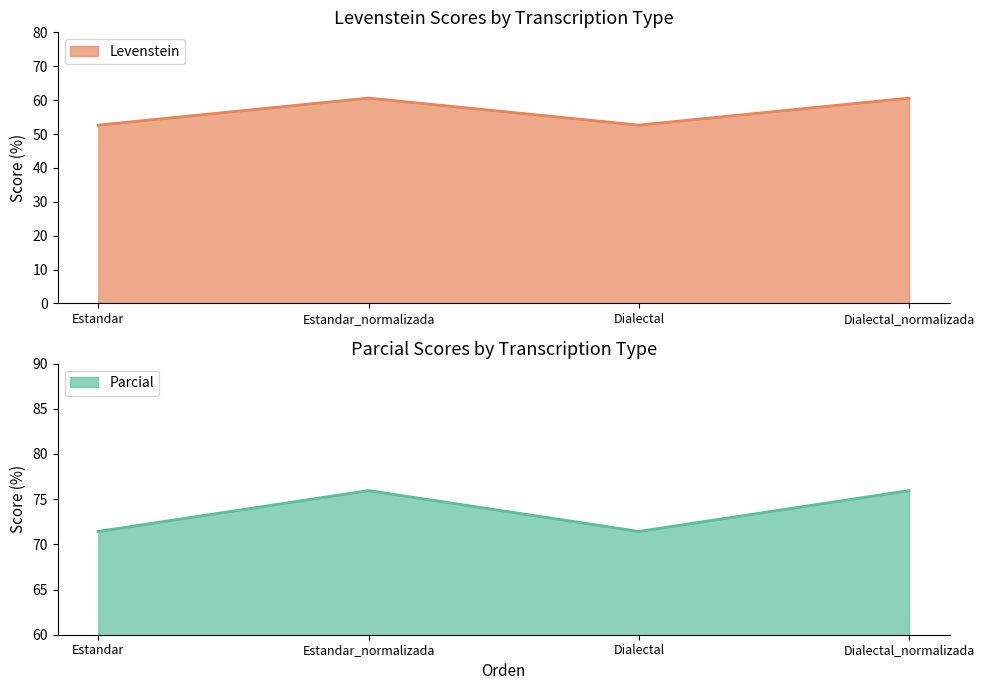

Is it true that Levenstein equals 60.6 at Dialectal_normalizada?

True